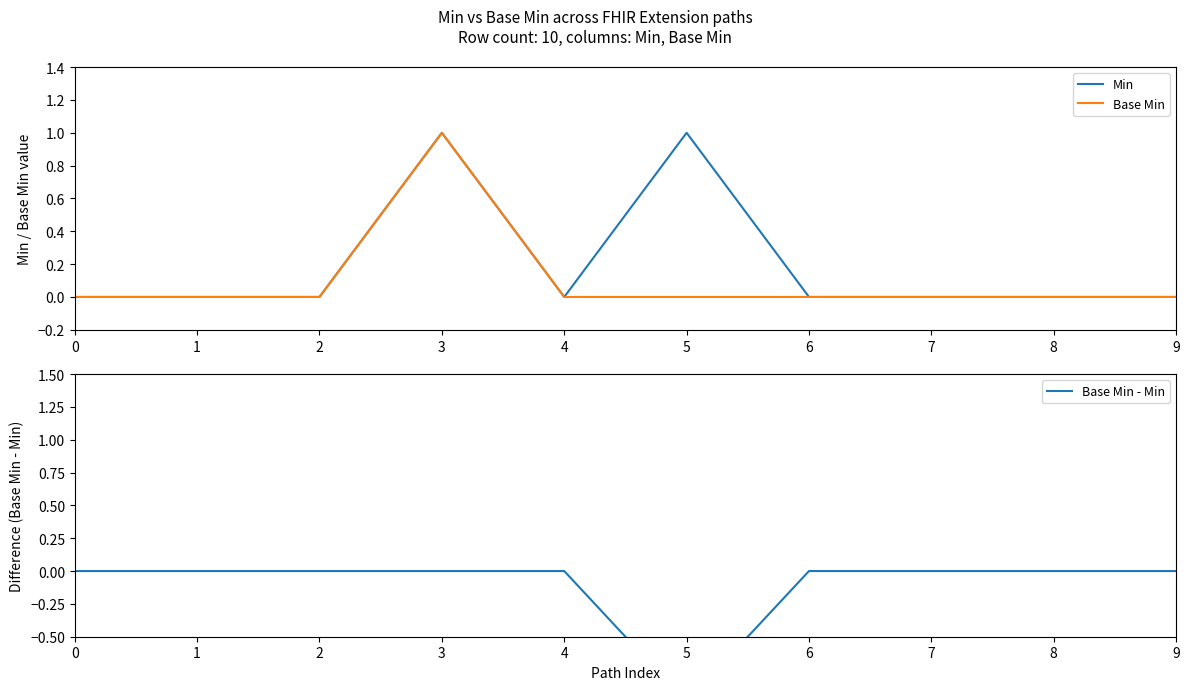

True or false: Base Min - Min and Base Min cross at least once.

False